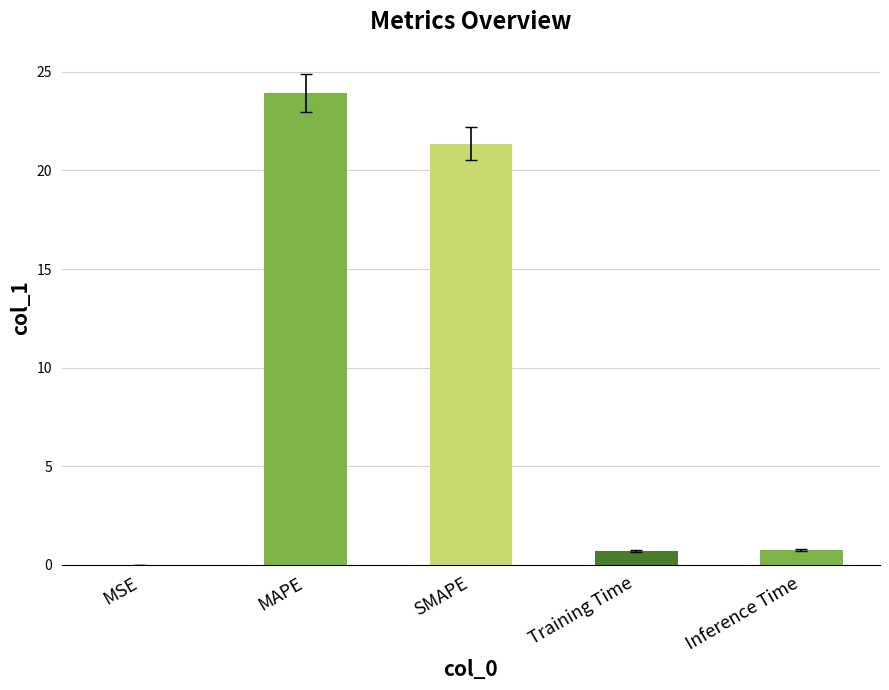

What is the sum of all values?

46.8